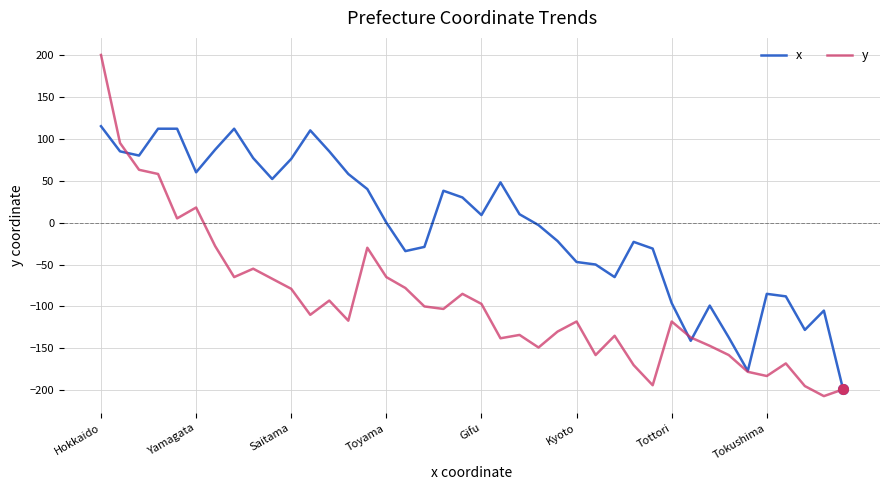

What is the lowest value of the x series?

-198